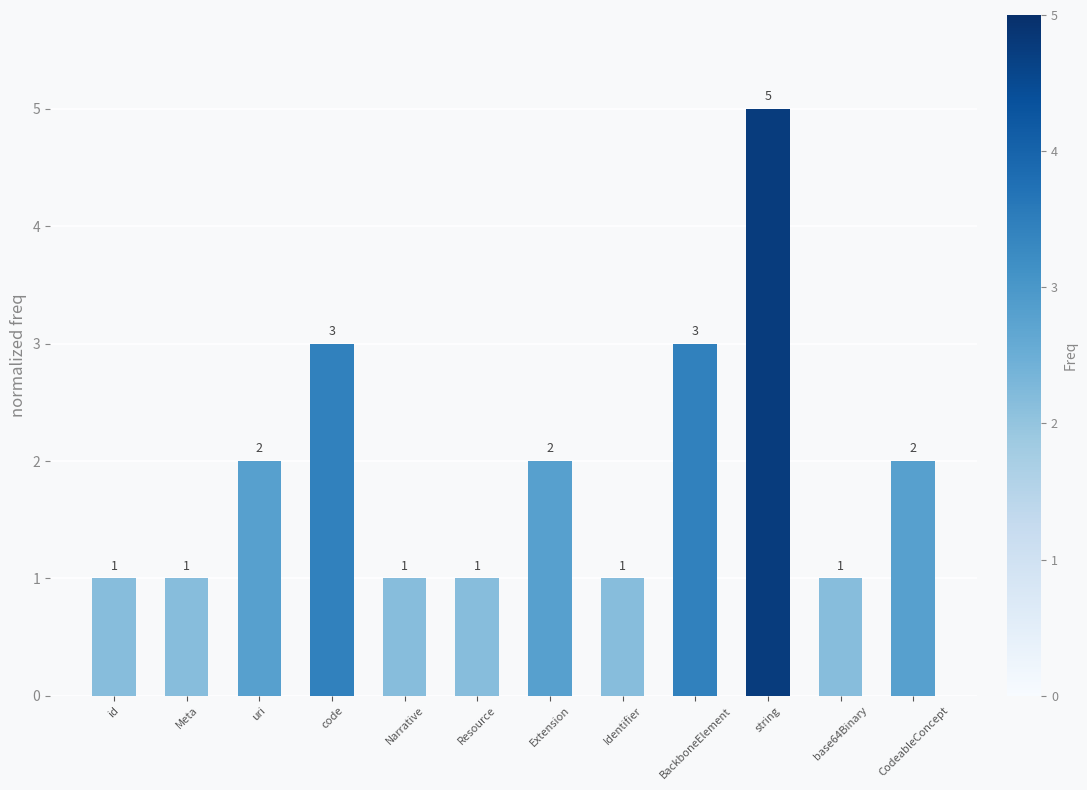

What is the average value?

2